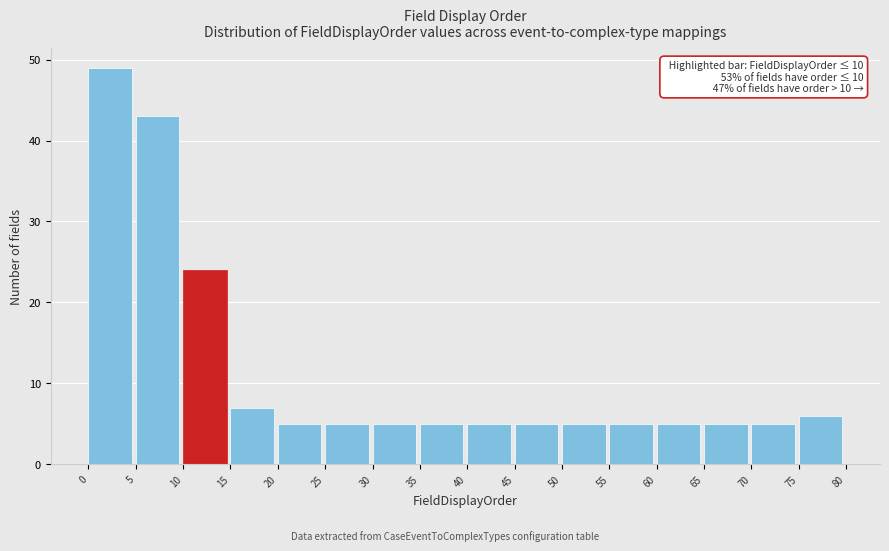

Over which range of the x-axis is the bar tallest?

0 to 5